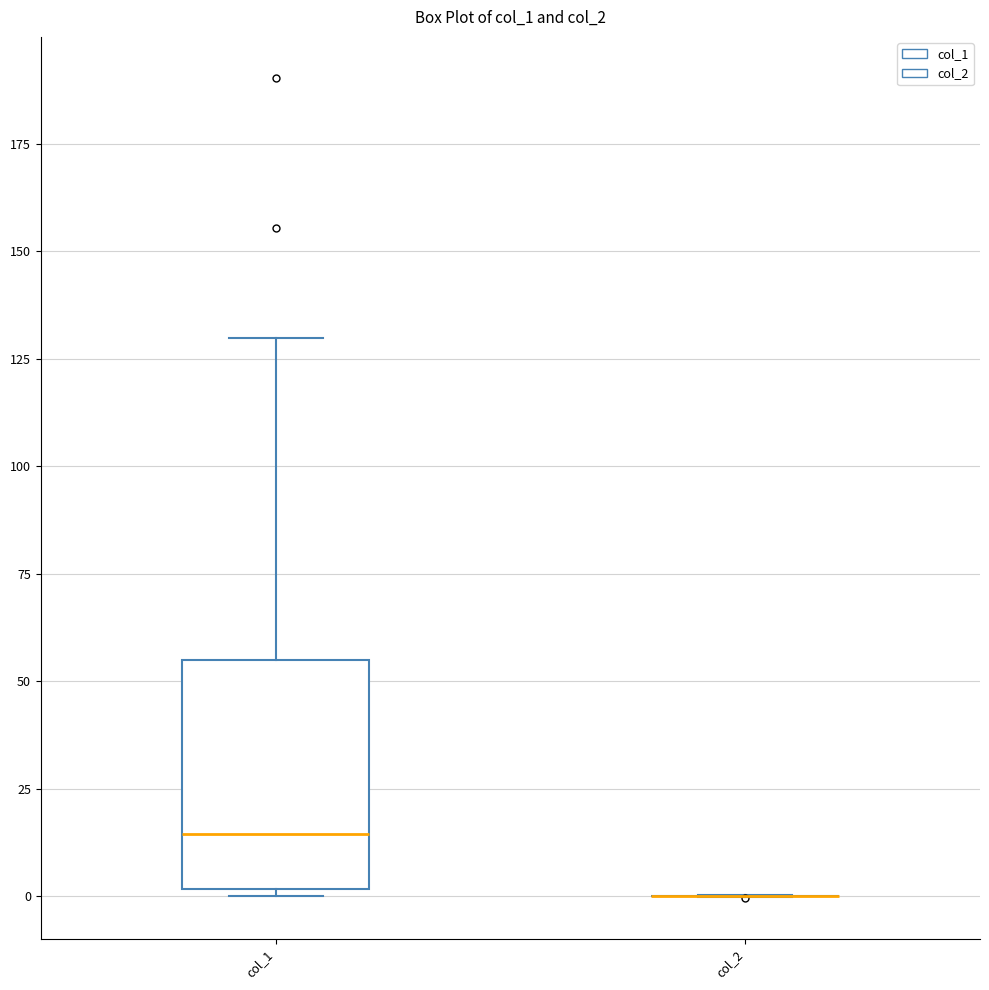

Which box is the tallest, from its lower edge to its upper edge?

col_1